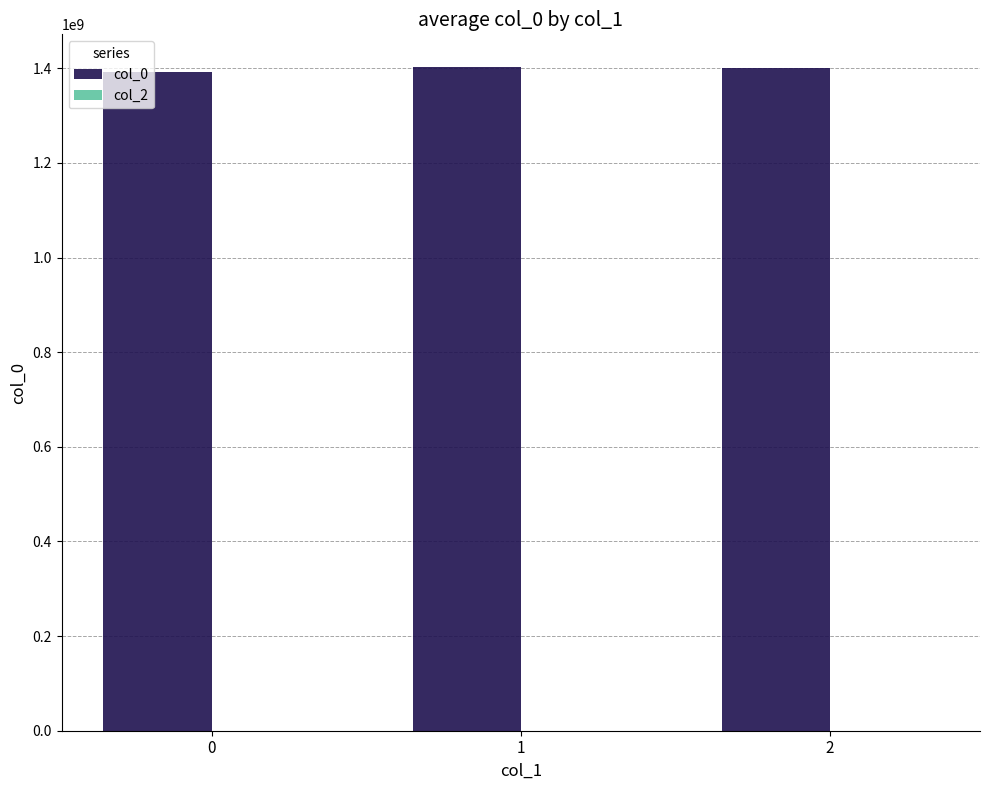

What is the ratio of the value at 2 to the value at 1?

1.0